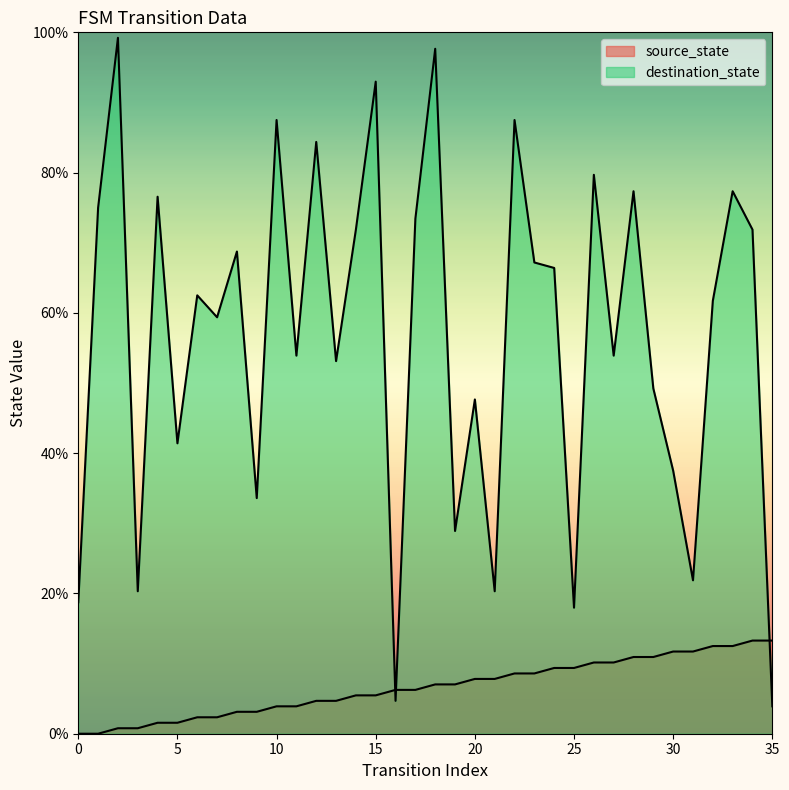

What is the spread (max minus min) of values at 5?

39.8